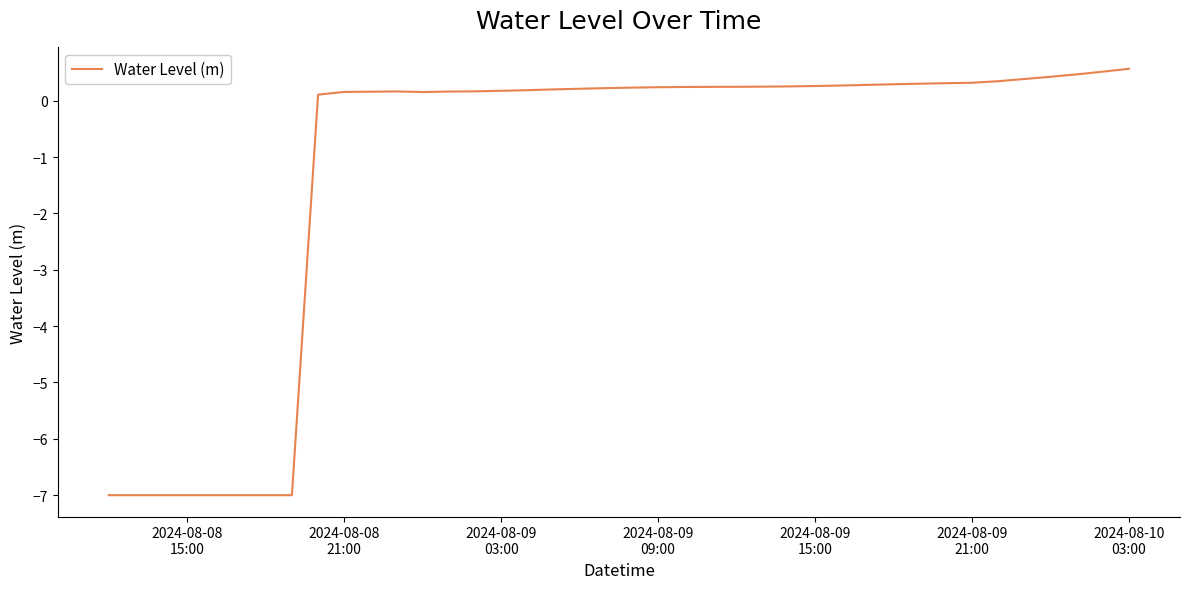

What is the minimum value shown in the chart?

-7.0